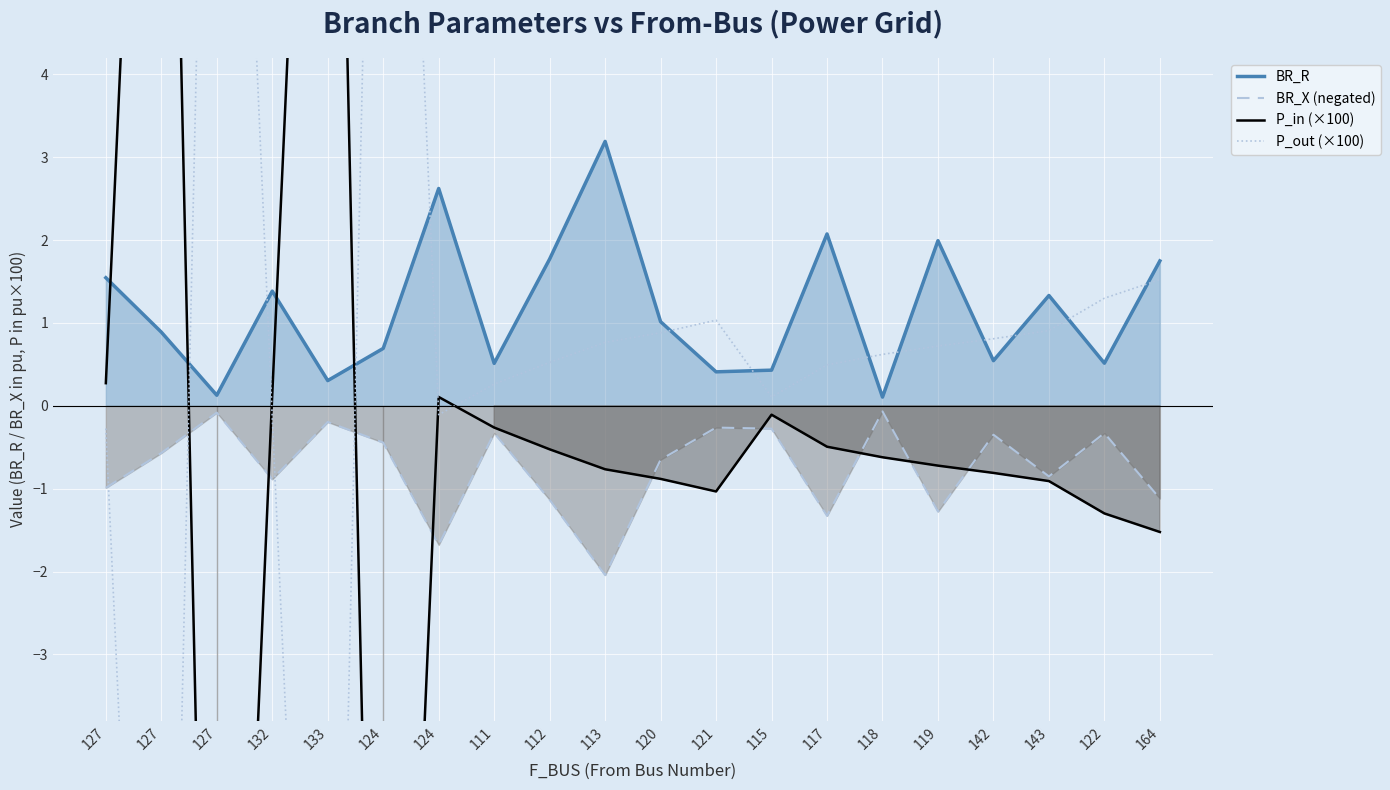

Reading right to left, what are all the values shown in this chart?

BR_R: 1.7	0.5	1.3	0.5	2.0	0.1	2.1	0.4	0.4	1.0	3.2	1.8	0.5	2.6	0.7	0.3	1.4	0.1	0.9	1.5
BR_X (negated): -1.1	-0.3	-0.9	-0.3	-1.3	-0.1	-1.3	-0.3	-0.3	-0.6	-2.0	-1.1	-0.3	-1.7	-0.4	-0.2	-0.9	-0.1	-0.6	-1.0
P_in (×100): -1.5	-1.3	-0.9	-0.8	-0.7	-0.6	-0.5	-0.1	-1.0	-0.9	-0.8	-0.5	-0.3	0.1	-15.4	15.0	0.1	-15.3	15.0	0.3
P_out (×100): 1.5	1.3	0.9	0.8	0.7	0.6	0.5	0.1	1.0	0.9	0.8	0.5	0.3	-0.1	15.4	-15.0	-0.1	15.3	-15.0	-0.3